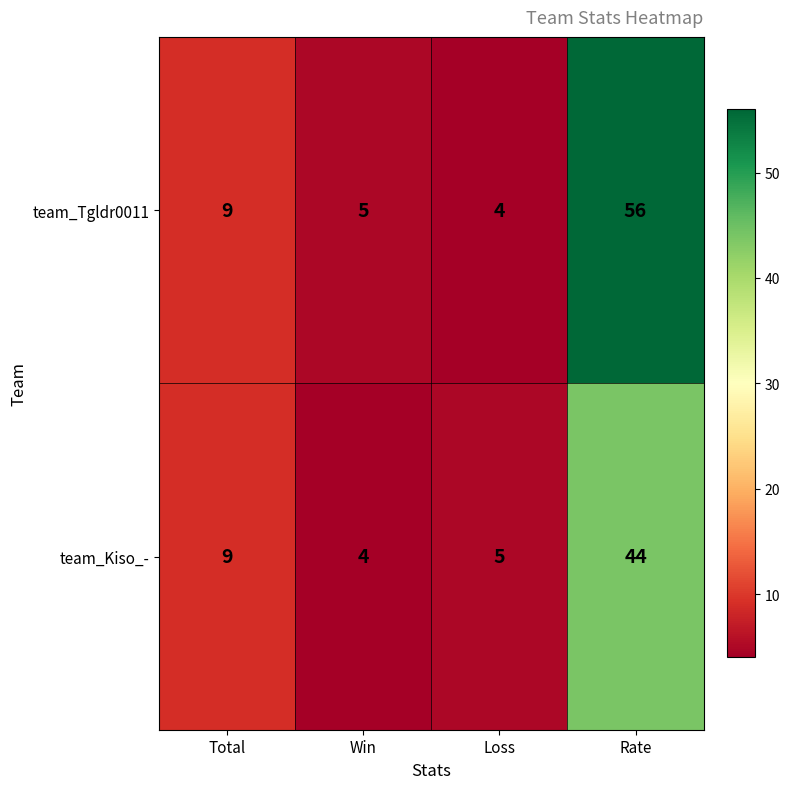

How many series are shown in this chart?

2